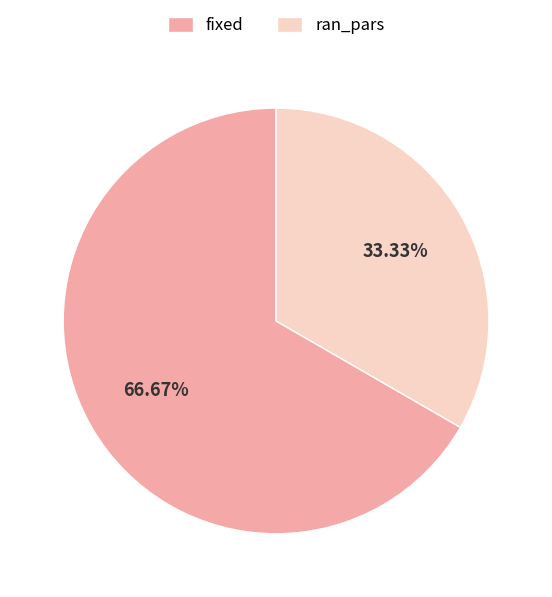

What portion of the pie excludes fixed?

33.3%